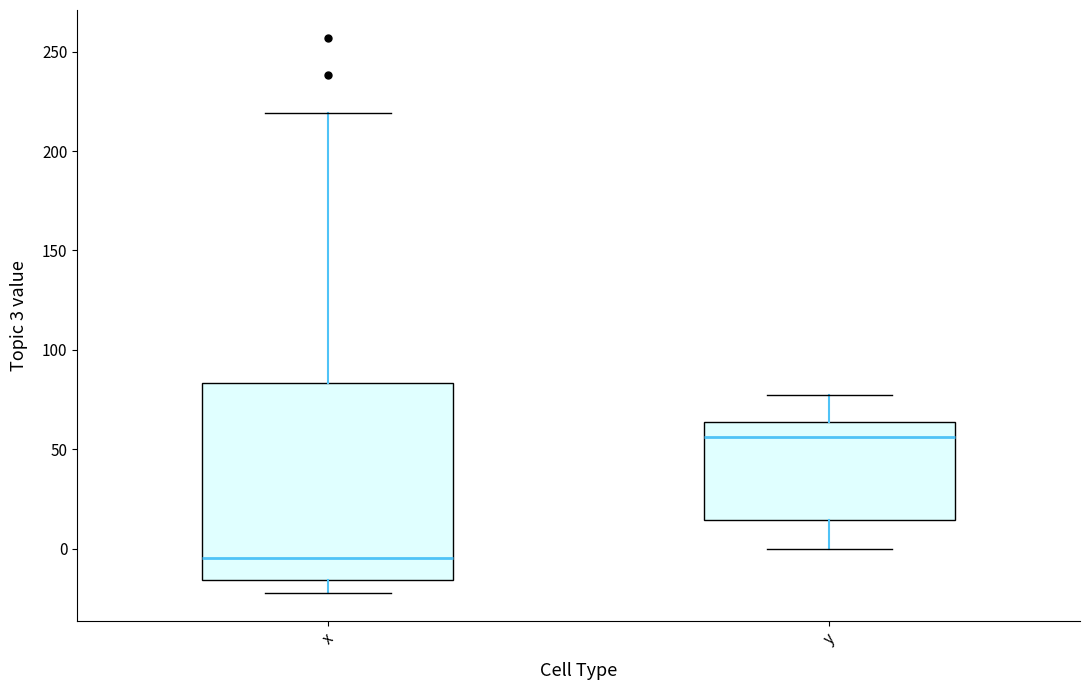

Reading left to right, transcribe this box plot: for each box, give where its median line is, the range the box spans, and where its two whiskers end, as read against the y-axis. The values are not printed on the chart, so give them approximately, as read against the axis.

x: median -5, box -15 to 85, whiskers -20 to 220
y: median 55, box 15 to 65, whiskers 0 to 80